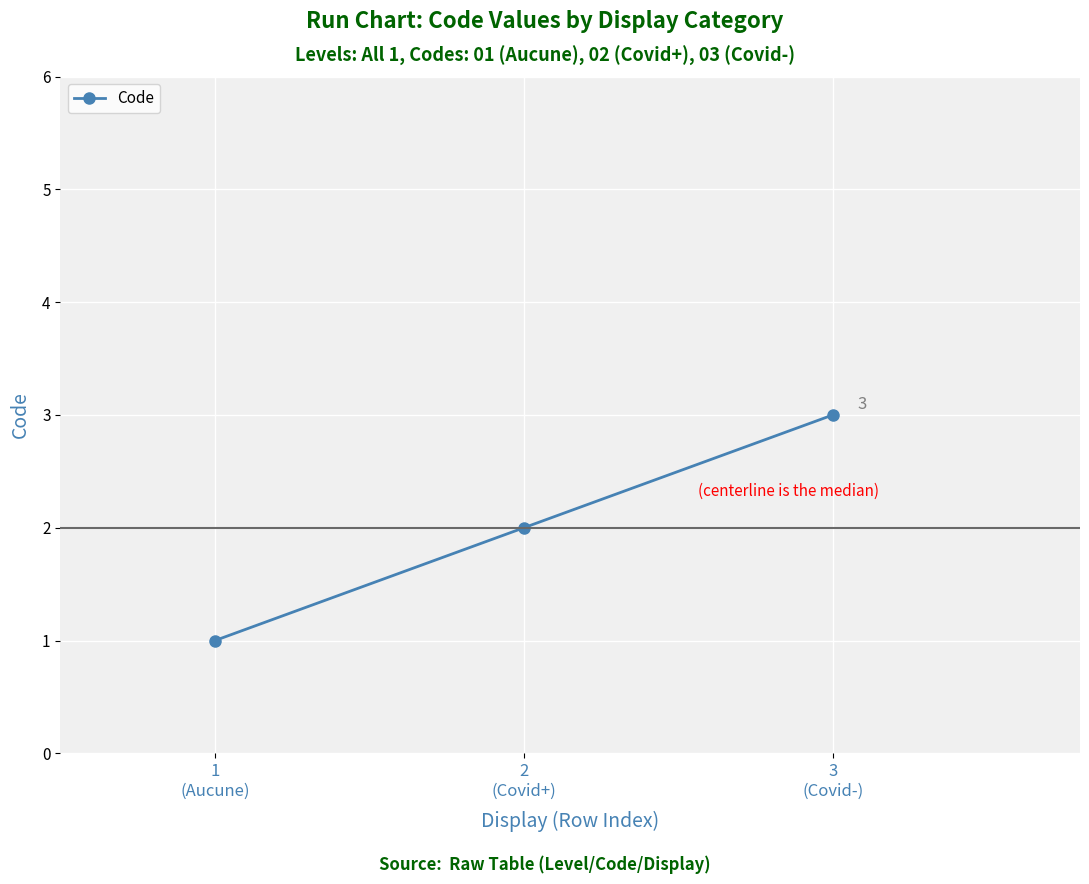

How many distinct data groups are displayed?

1